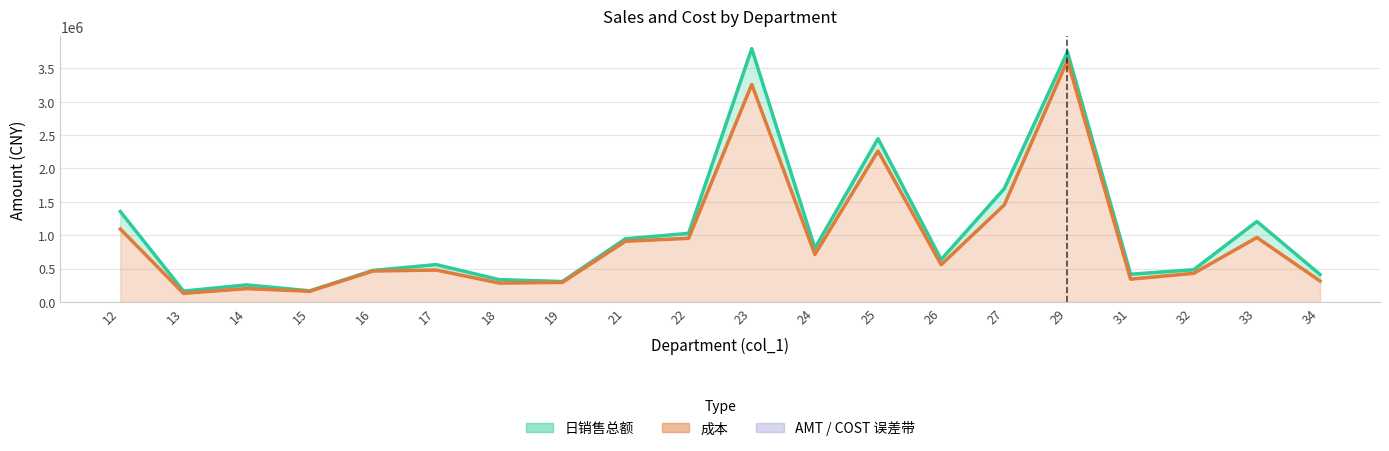

Reading left to right, list all the values displayed in this chart.

日销售总额: 12=1354320.9	13=161713.3	14=254834.1	15=166114.0	16=470746.7	17=559301.1	18=333850.6	19=305196.0	21=945342.2	22=1026818.6	23=3793652.4	24=805508.7	25=2445086.2	26=634710.4	27=1697144.3	29=3744722.1	31=414343.9	32=482216.4	33=1205172.8	34=411049.7
成本: 12=1091740.0	13=128568.4	14=199312.8	15=159430.6	16=462925.1	17=477666.1	18=282309.2	19=292293.0	21=909026.9	22=952603.4	23=3257754.9	24=711677.5	25=2261244.3	26=557347.1	27=1453526.8	29=3617576.4	31=340972.9	32=428470.3	33=964775.2	34=313892.5